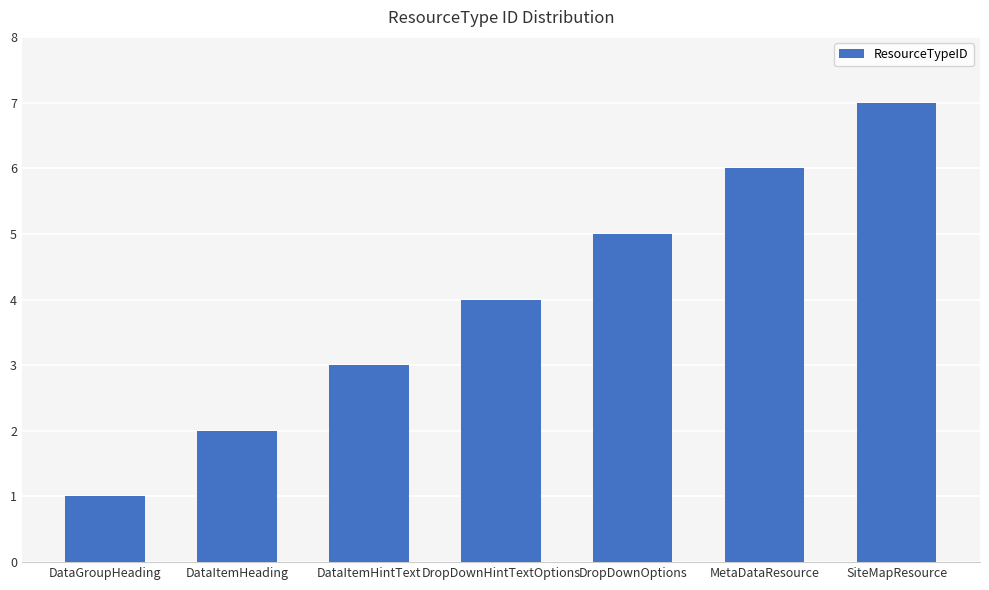

The value at DataItemHintText is 5. True or false?

False